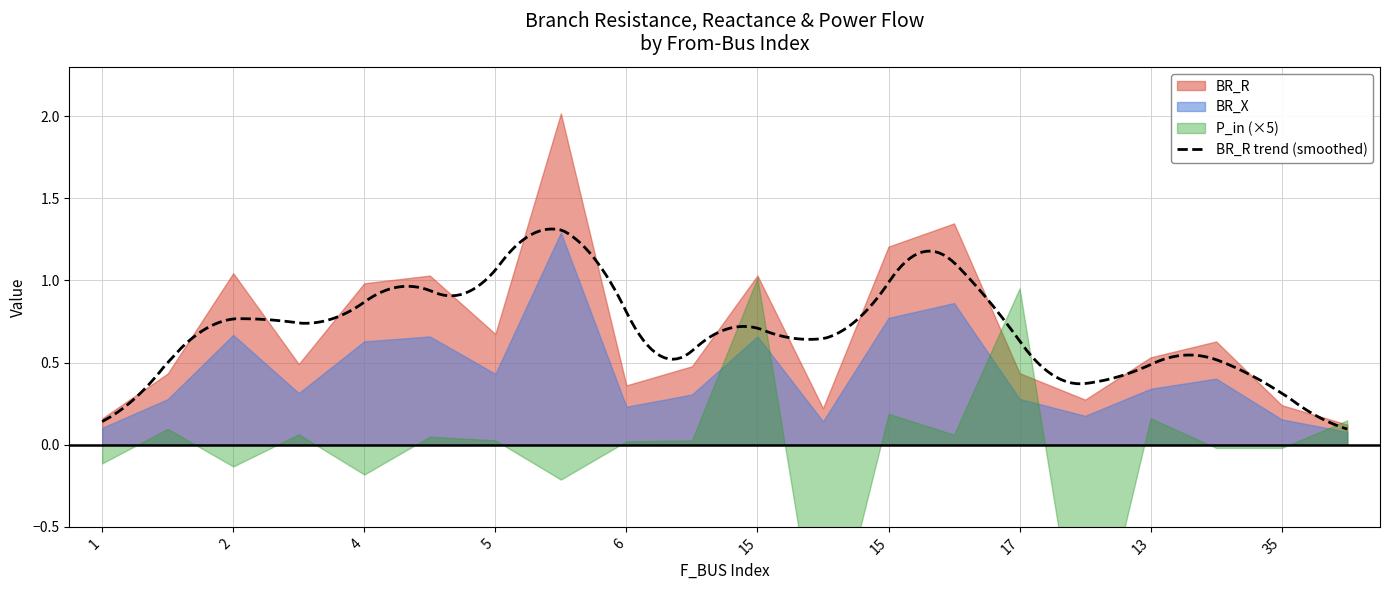

What is the highest value of the BR_R series?

2.0